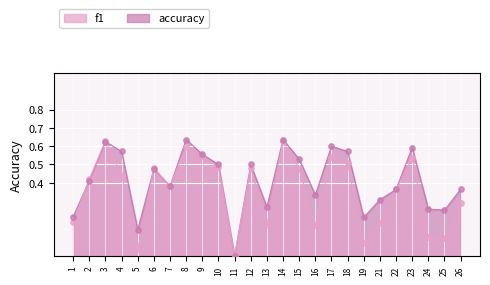

What is the total value across all series at 9?

1.1